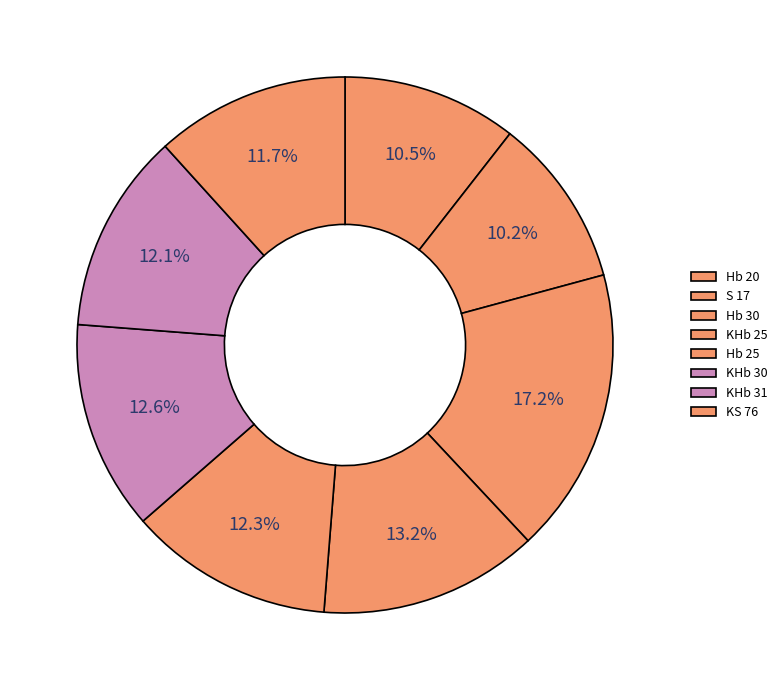

Does S 17 account for over 50% of the chart?

No